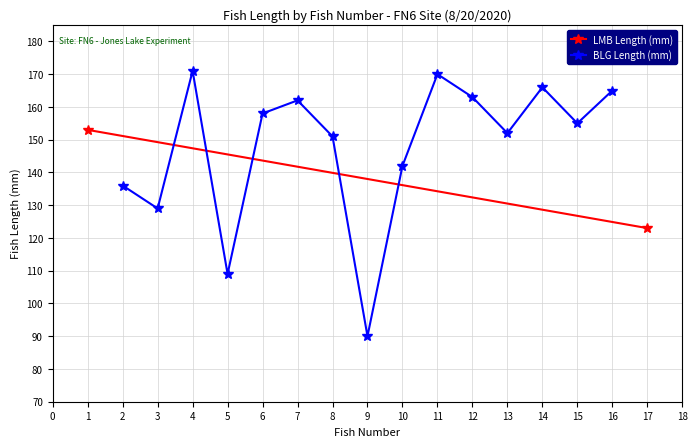

What is the value of the BLG Length (mm) point at the 12th from the left?

152